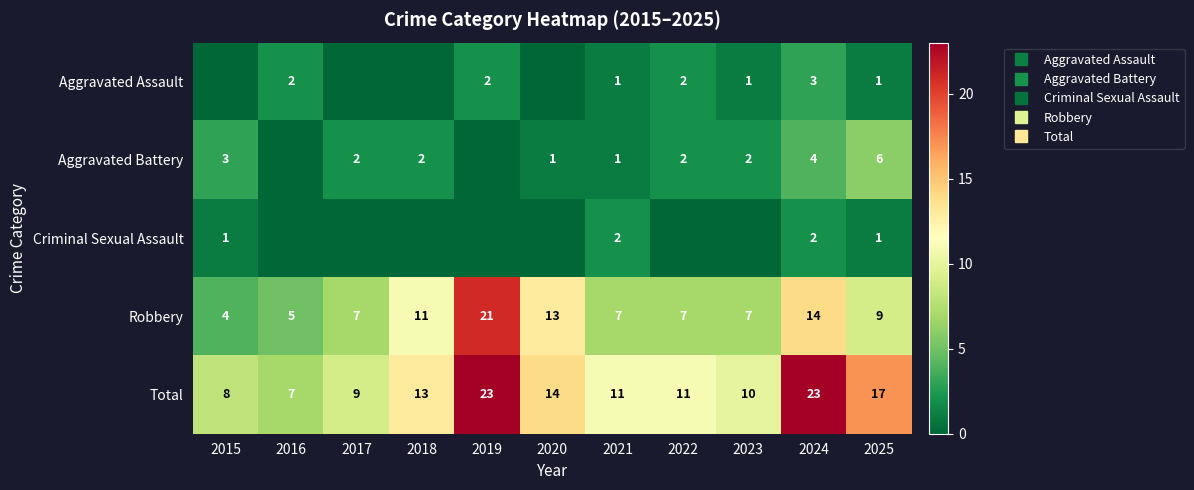

Rank the series at 2020 from lowest to highest value.

Aggravated Assault, Criminal Sexual Assault, Aggravated Battery, Robbery, Total